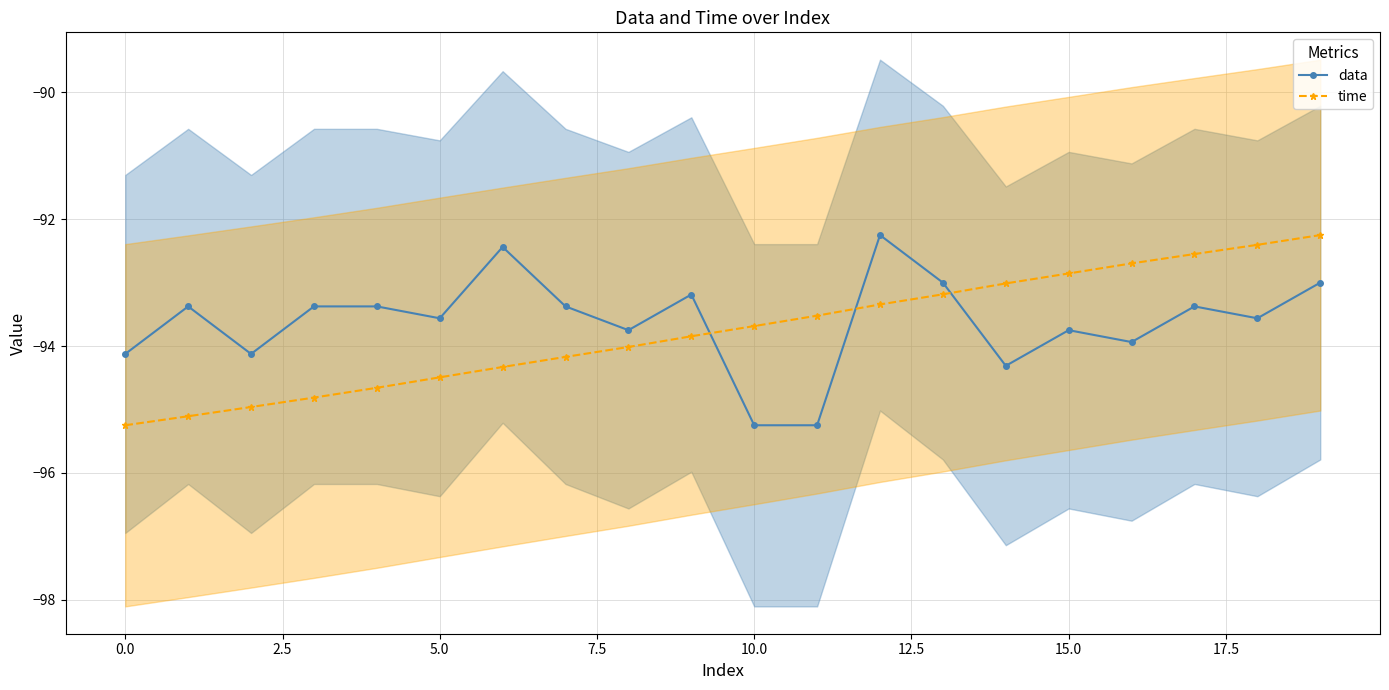

Where is data nearest to the value -93?

13